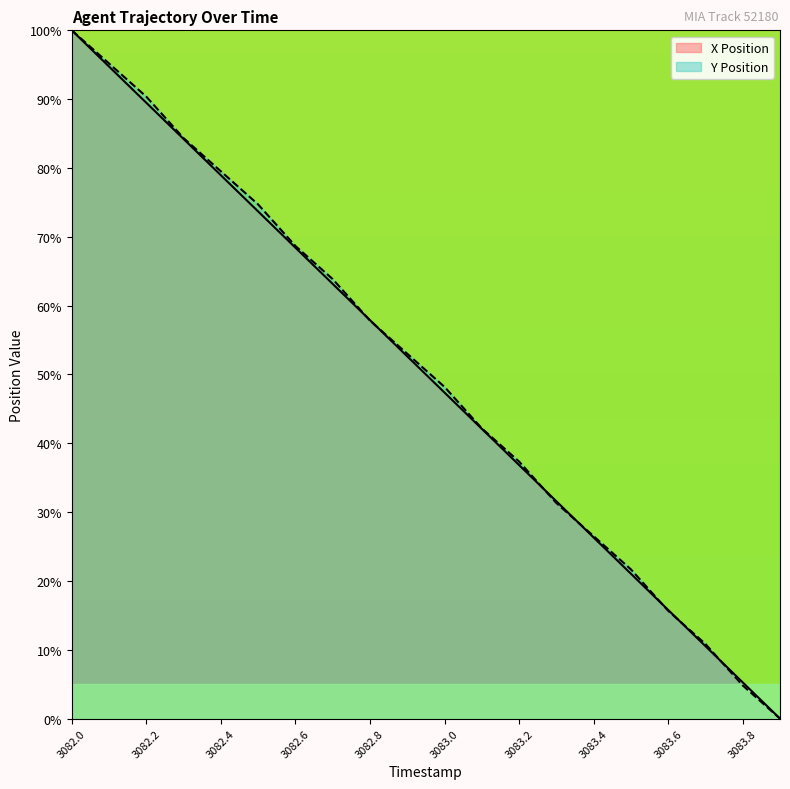

At which label is X Position closest to 50?

3082.9